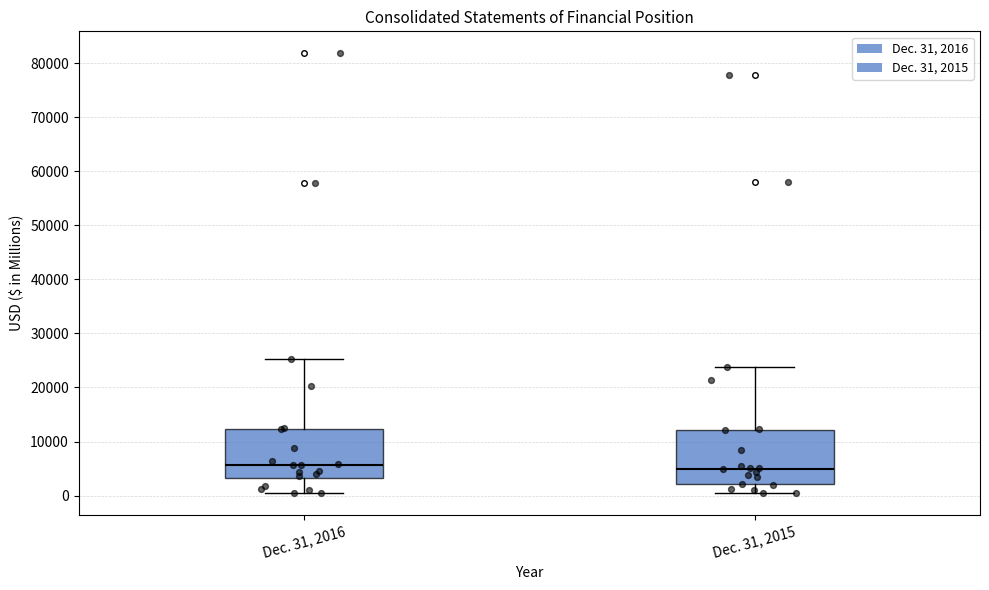

Where is the lower edge of the box for Dec. 31, 2016 on the y-axis? The values are not printed on the chart, so give them approximately, as read against the axis.

3000